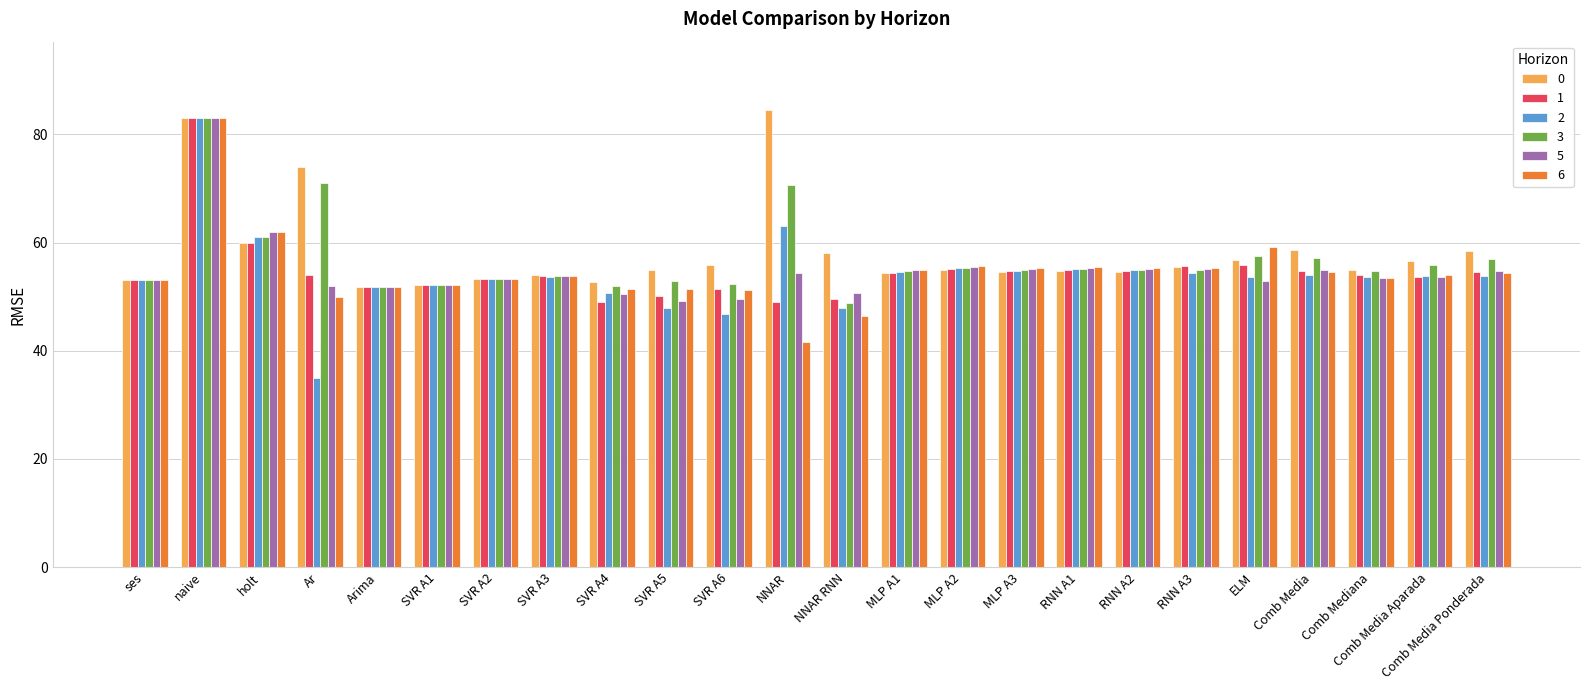

Which label corresponds to the largest value in the chart?

NNAR